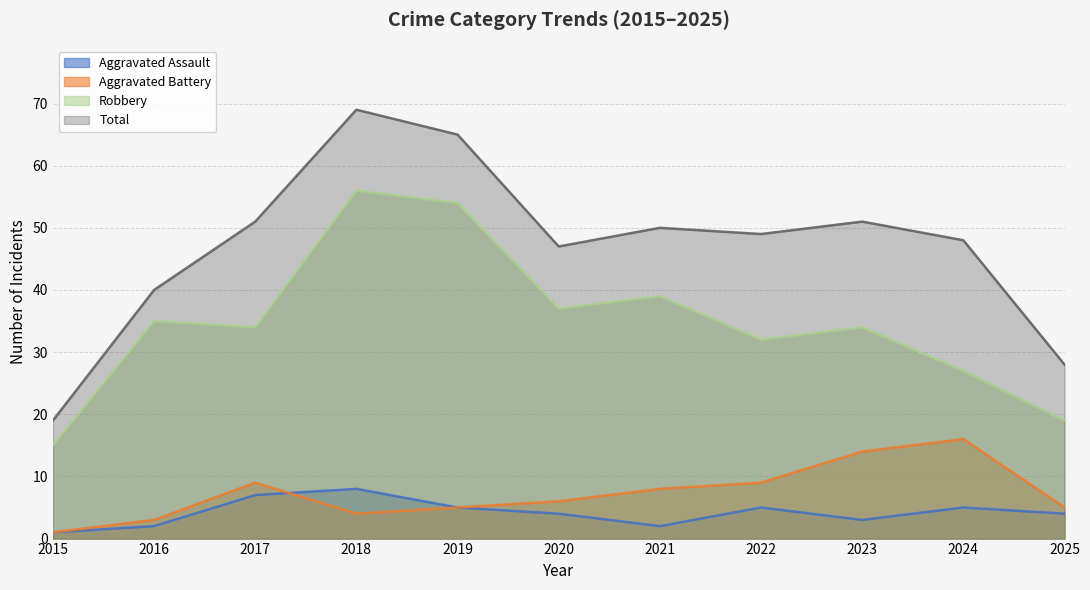

How many interior local peaks does the Total series have?

3